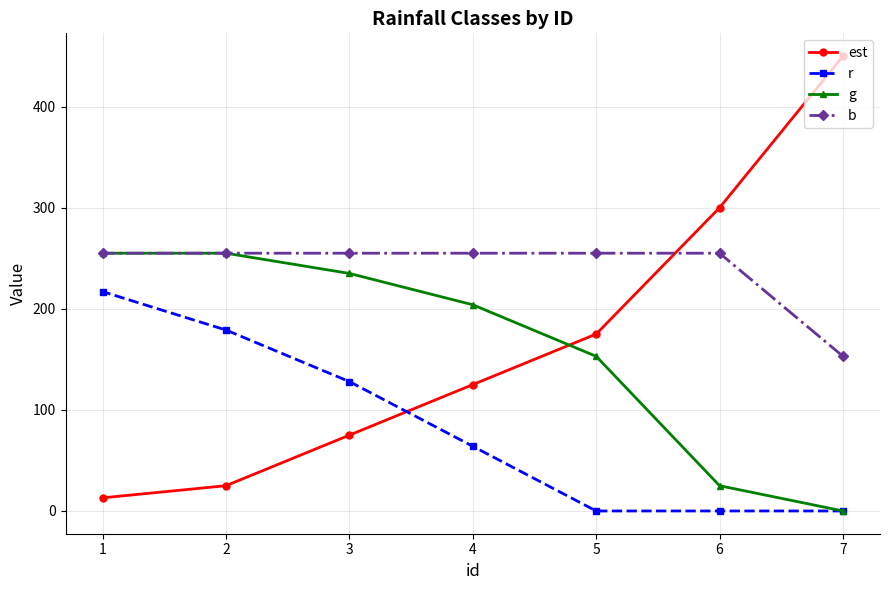

At 7, list the series in order from largest to smallest.

est, b, r, g